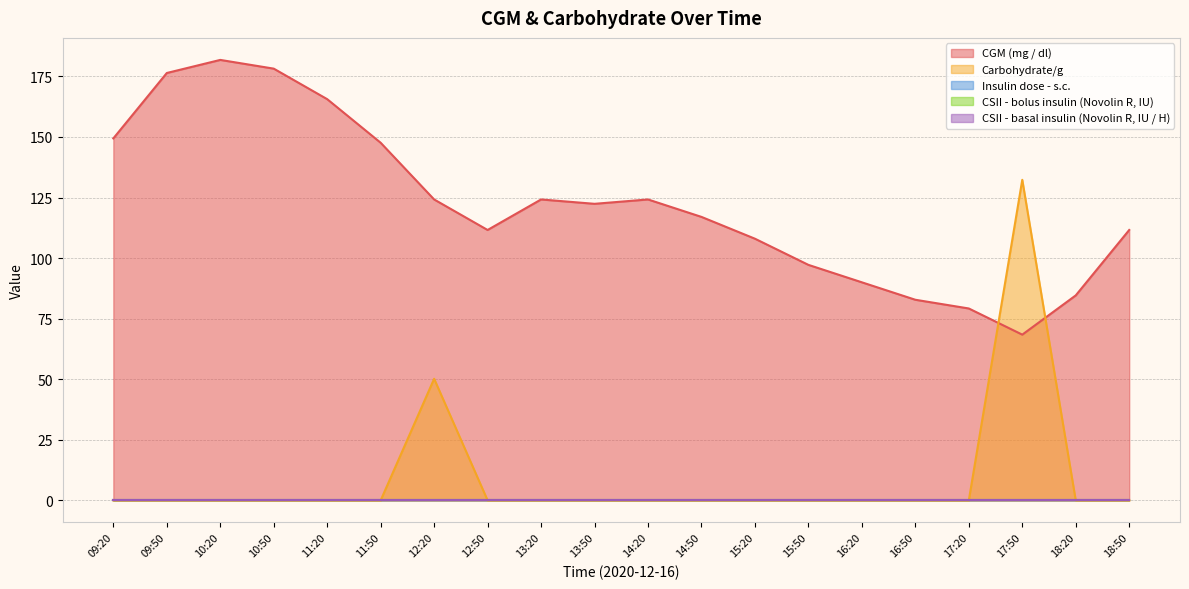

Reading left to right, what are all the values shown in this chart?

CGM (mg / dl): 09:20=149.4	09:50=176.4	10:20=181.8	10:50=178.2	11:20=165.6	11:50=147.6	12:20=124.2	12:50=111.6	13:20=124.2	13:50=122.4	14:20=124.2	14:50=117.0	15:20=108.0	15:50=97.2	16:20=90.0	16:50=82.8	17:20=79.2	17:50=68.4	18:20=84.6	18:50=111.6
Carbohydrate/g: 09:20=0.0	09:50=0.0	10:20=0.0	10:50=0.0	11:20=0.0	11:50=0.0	12:20=50.2	12:50=0.0	13:20=0.0	13:50=0.0	14:20=0.0	14:50=0.0	15:20=0.0	15:50=0.0	16:20=0.0	16:50=0.0	17:20=0.0	17:50=132.3	18:20=0.0	18:50=0.0
Insulin dose - s.c.: 09:20=0.0	09:50=0.0	10:20=0.0	10:50=0.0	11:20=0.0	11:50=0.0	12:20=0.0	12:50=0.0	13:20=0.0	13:50=0.0	14:20=0.0	14:50=0.0	15:20=0.0	15:50=0.0	16:20=0.0	16:50=0.0	17:20=0.0	17:50=0.0	18:20=0.0	18:50=0.0
CSII - bolus insulin (Novolin R, IU): 09:20=0.0	09:50=0.0	10:20=0.0	10:50=0.0	11:20=0.0	11:50=0.0	12:20=0.0	12:50=0.0	13:20=0.0	13:50=0.0	14:20=0.0	14:50=0.0	15:20=0.0	15:50=0.0	16:20=0.0	16:50=0.0	17:20=0.0	17:50=0.0	18:20=0.0	18:50=0.0
CSII - basal insulin (Novolin R, IU / H): 09:20=0.0	09:50=0.0	10:20=0.0	10:50=0.0	11:20=0.0	11:50=0.0	12:20=0.0	12:50=0.0	13:20=0.0	13:50=0.0	14:20=0.0	14:50=0.0	15:20=0.0	15:50=0.0	16:20=0.0	16:50=0.0	17:20=0.0	17:50=0.0	18:20=0.0	18:50=0.0